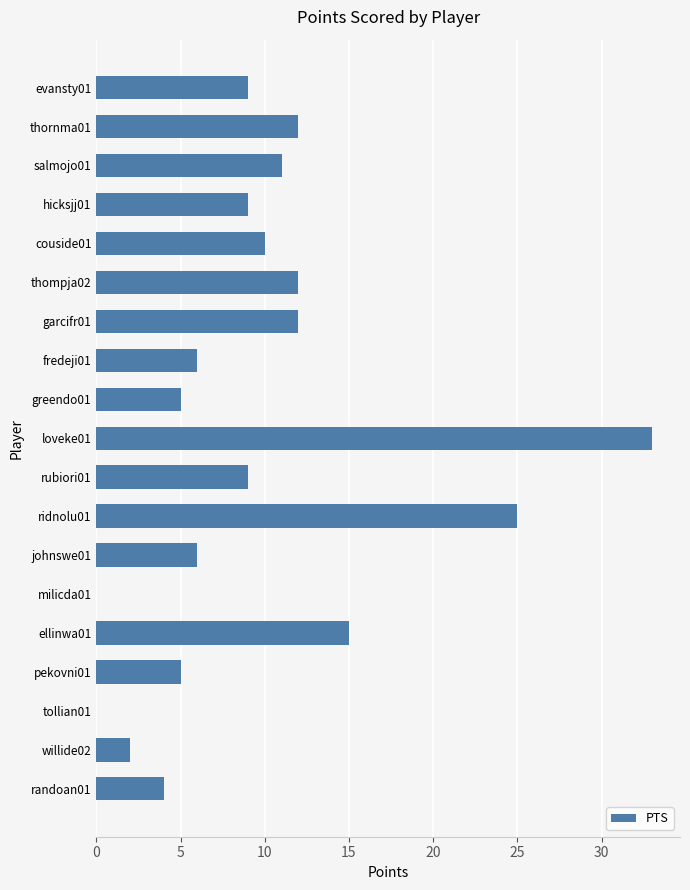

What is the change in value from greendo01 to ellinwa01?

+10